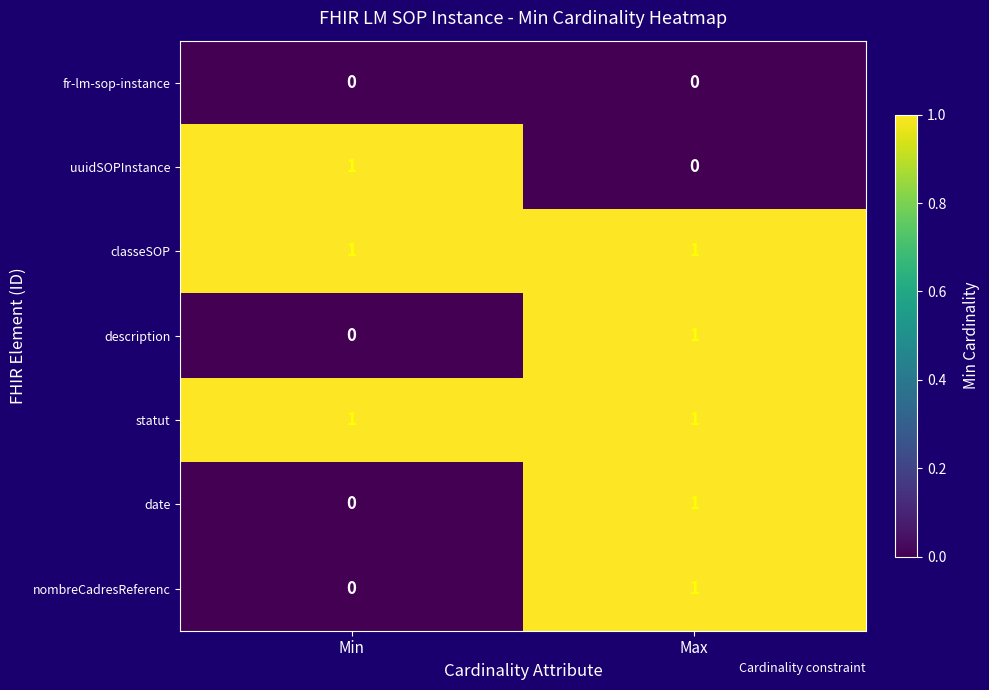

At which category is the sum across all series the highest?

Max